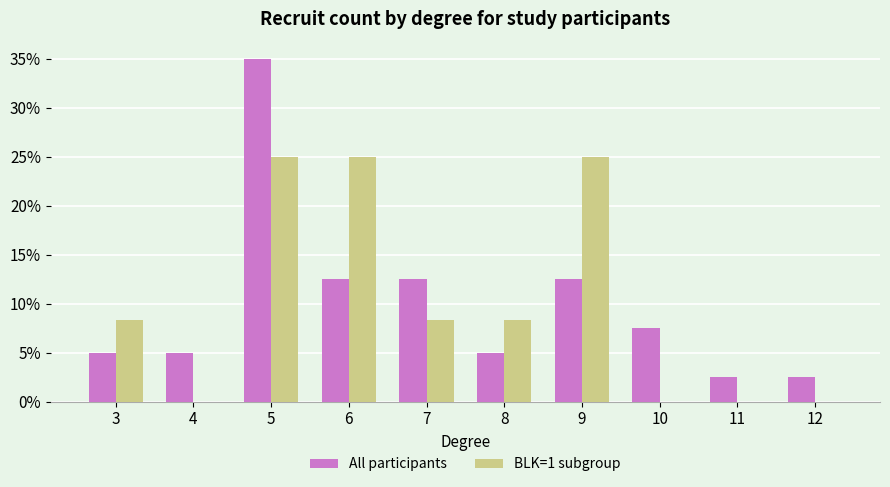

How many data points in All participants are above 7?

5